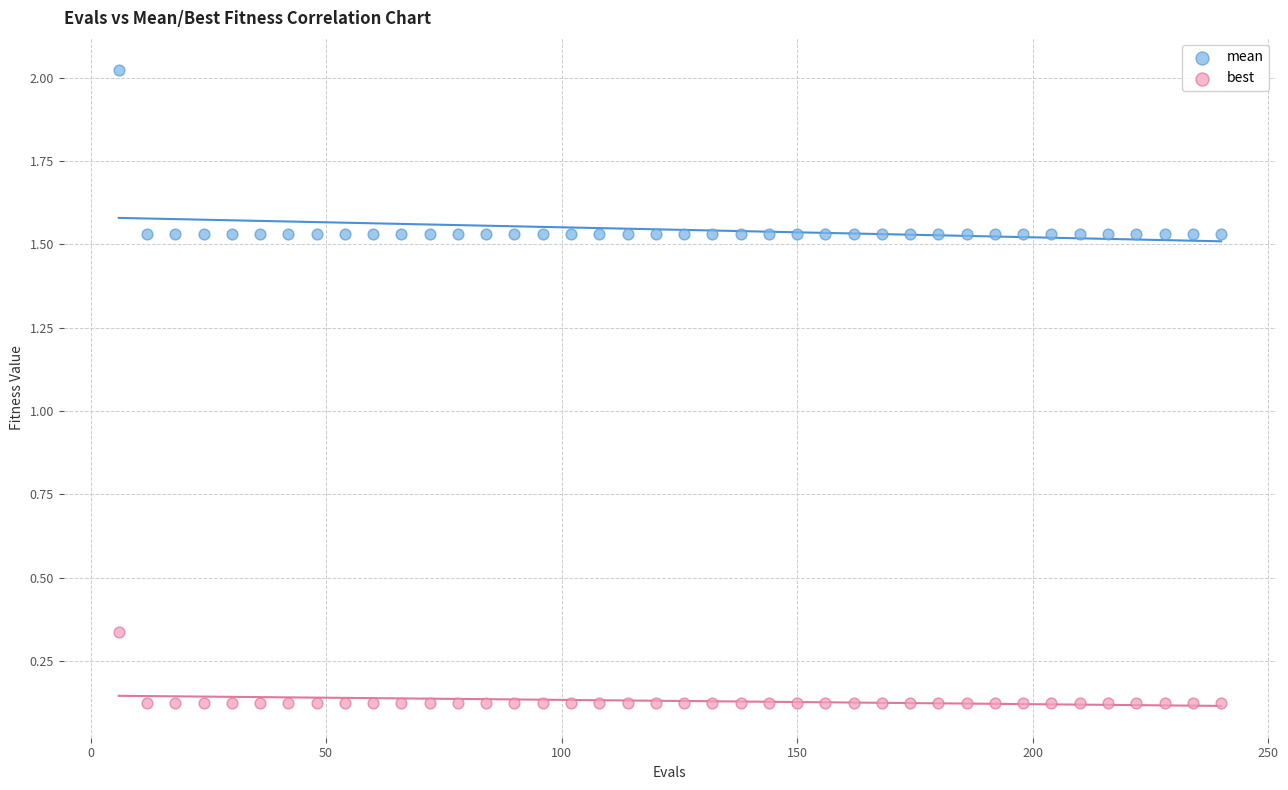

Which series has the largest Y range (max minus min)?

mean